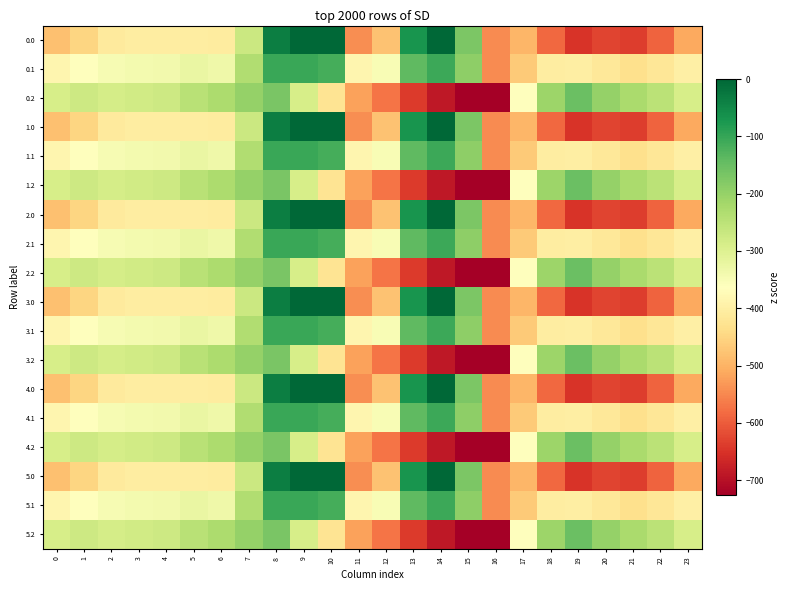

At 8, list the series in order from largest to smallest.

0.0, 1.0, 2.0, 3.0, 4.0, 5.0, 0.1, 1.1, 2.1, 3.1, 4.1, 5.1, 0.2, 1.2, 2.2, 3.2, 4.2, 5.2